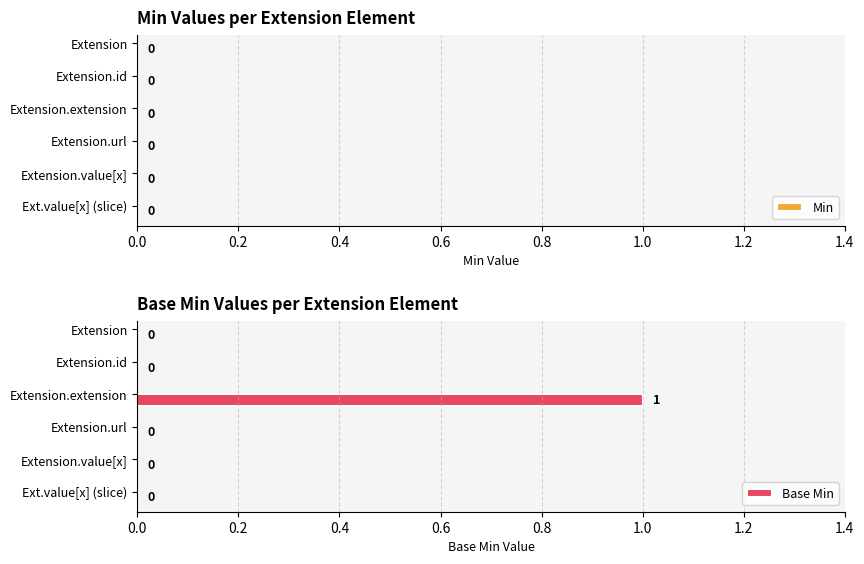

At which category does the chart reach its peak across all series?

Extension.extension